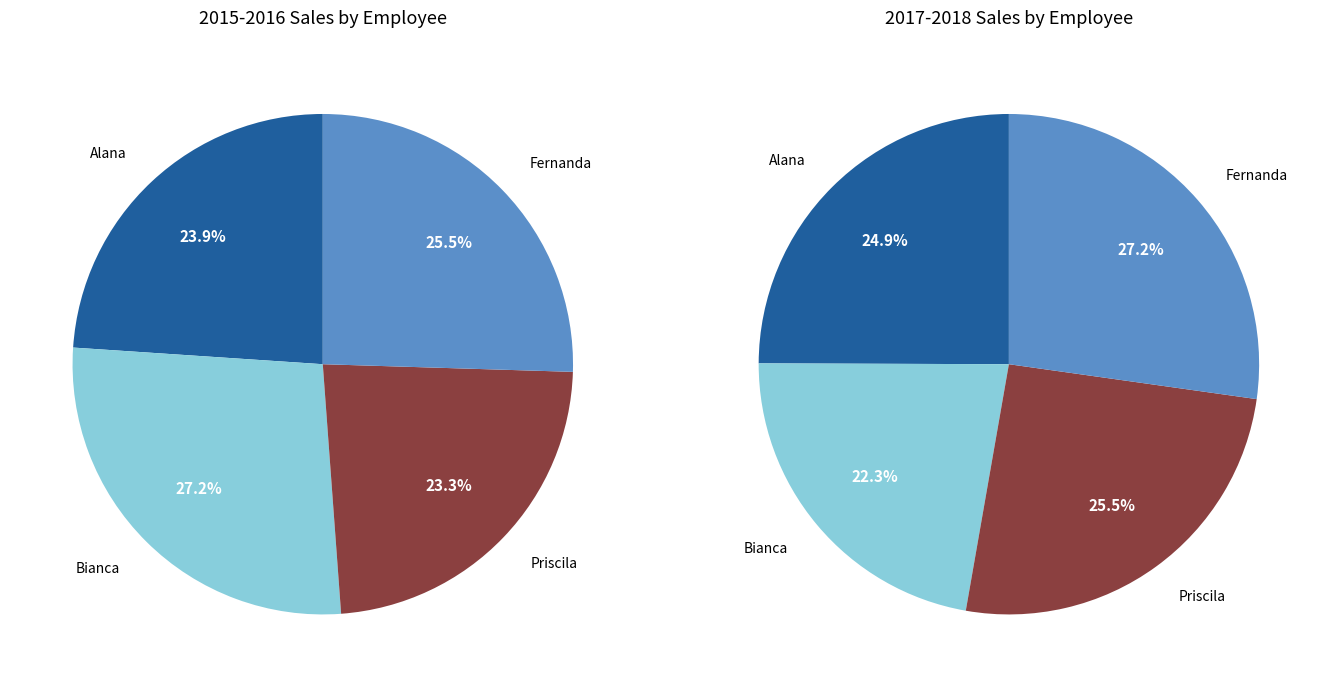

How many slices are in this pie chart?

4